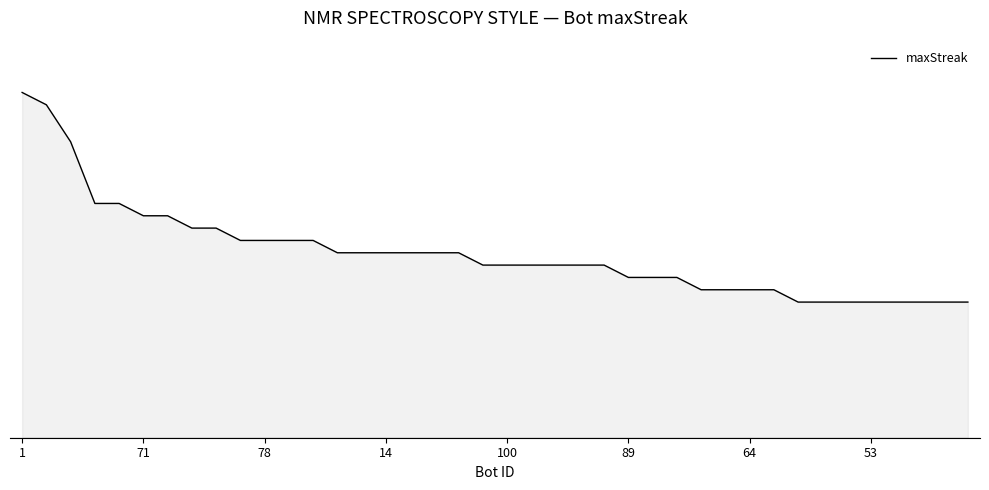

Reading left to right, extract all data points from this chart.

28	27	24	19	19	18	18	17	17	16	16	16	16	15	15	15	15	15	15	14	14	14	14	14	14	13	13	13	12	12	12	12	11	11	11	11	11	11	11	11